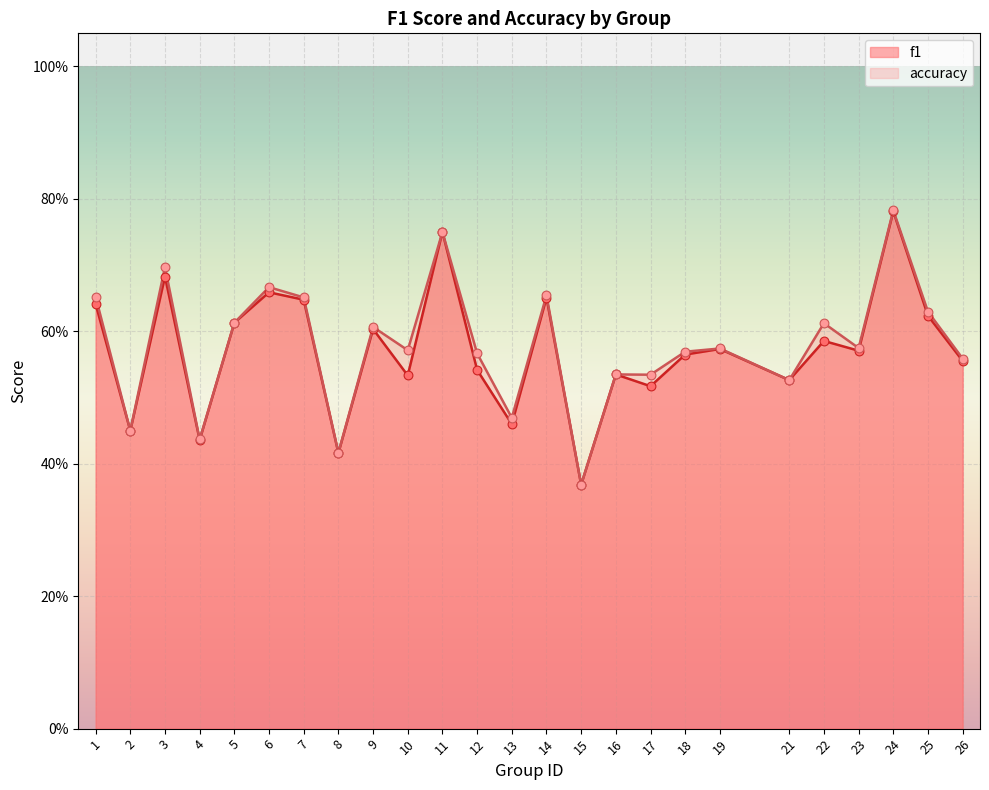

What are all the series names shown in the legend?

f1, accuracy